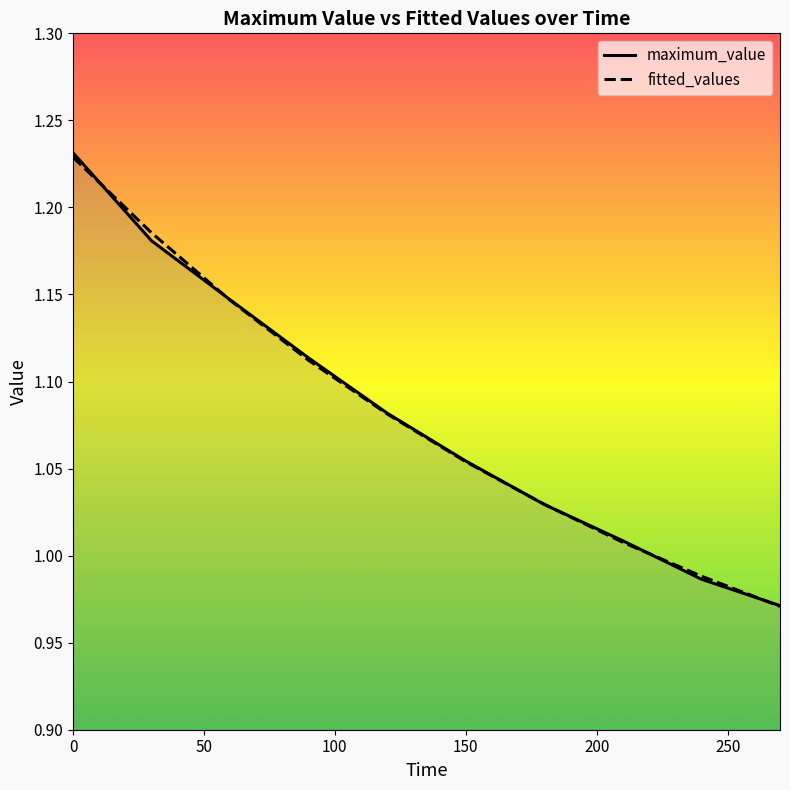

Reading right to left, list all the values displayed in this chart.

maximum_value: 1.0	1.0	1.0	1.0	1.1	1.1	1.1	1.1	1.2	1.2
fitted_values: 1.0	1.0	1.0	1.0	1.1	1.1	1.1	1.1	1.2	1.2